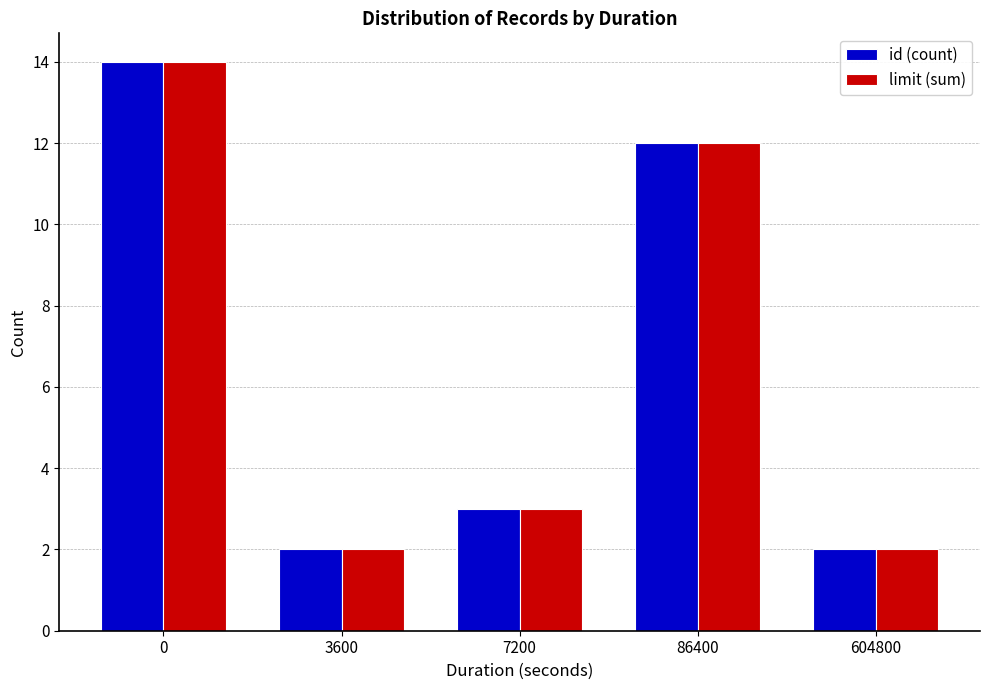

What is the total value across all series at 86400?

24